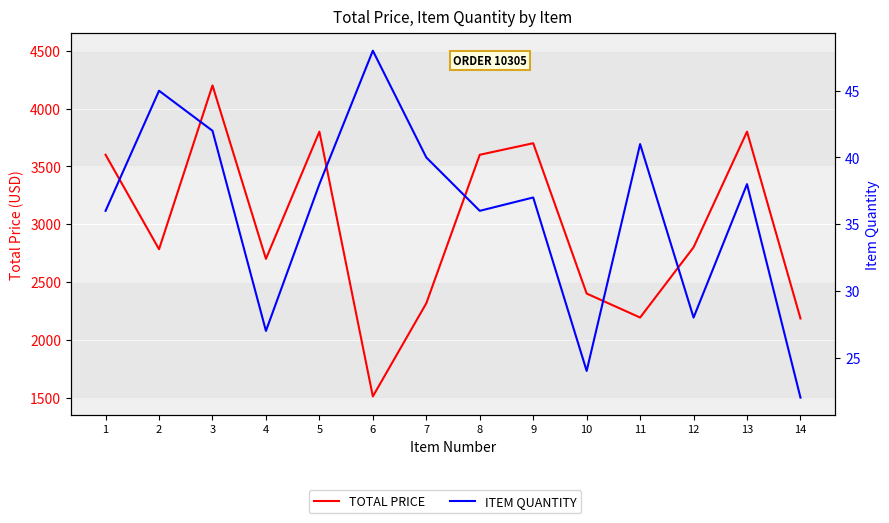

Which series has the largest range (max minus min)?

TOTAL PRICE